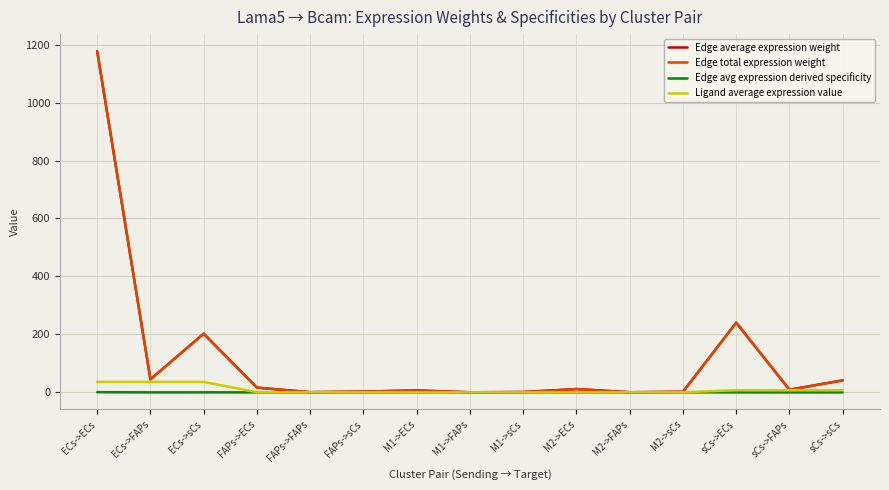

Is this an area chart (filled region under the line)?

No